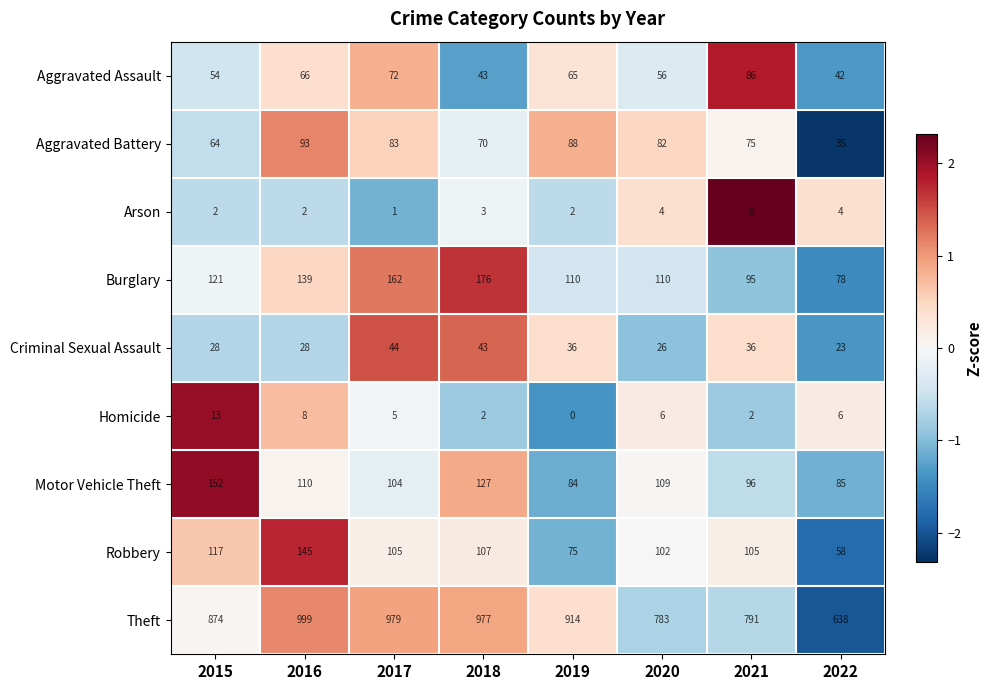

At which label does Aggravated Assault first exceed 65?

2016